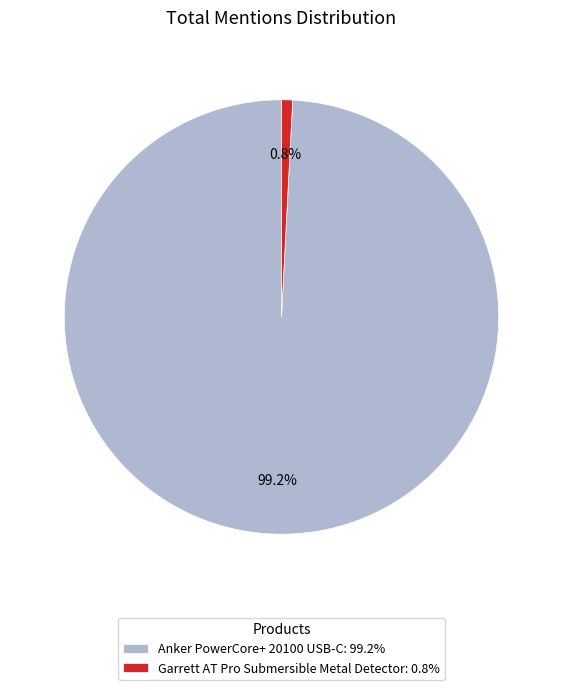

Is there a majority slice in this chart?

Yes